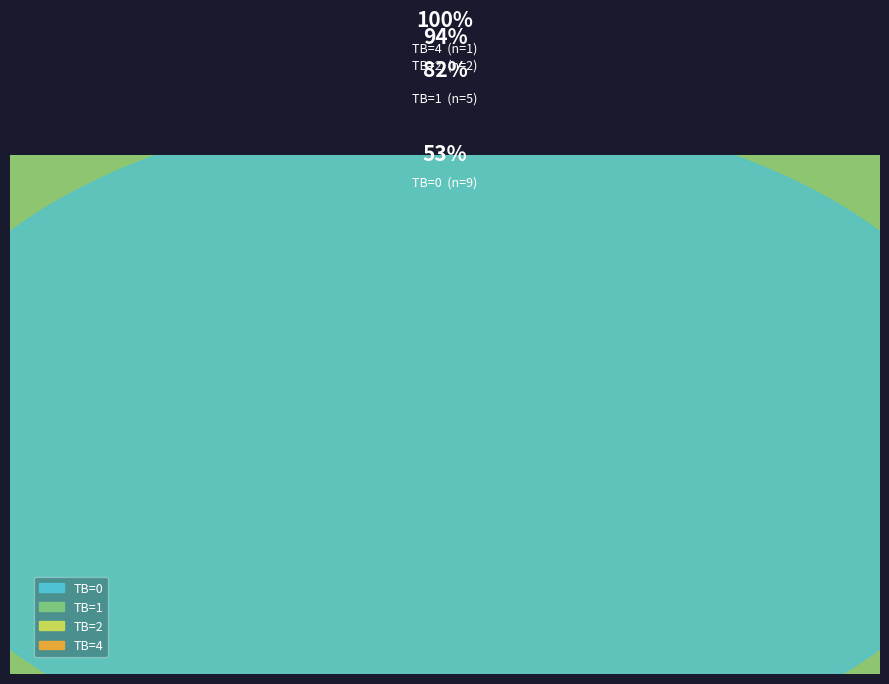

To the nearest percent, what is the difference between the TB=4 and TB=1 slice percentages?

24%